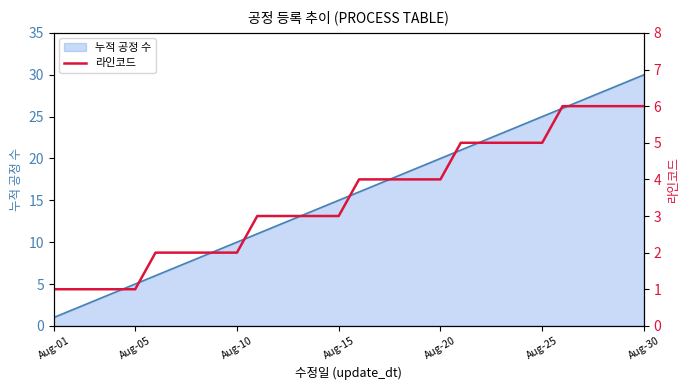

Reading right to left, what are all the values shown in this chart?

6	6	6	6	6	5	5	5	5	5	4	4	4	4	4	3	3	3	3	3	2	2	2	2	2	1	1	1	1	1